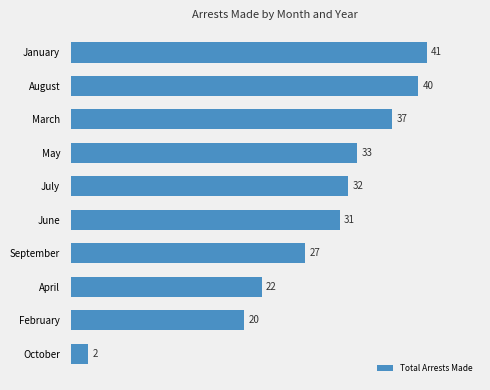

Is it true that the value at June is 31?

True